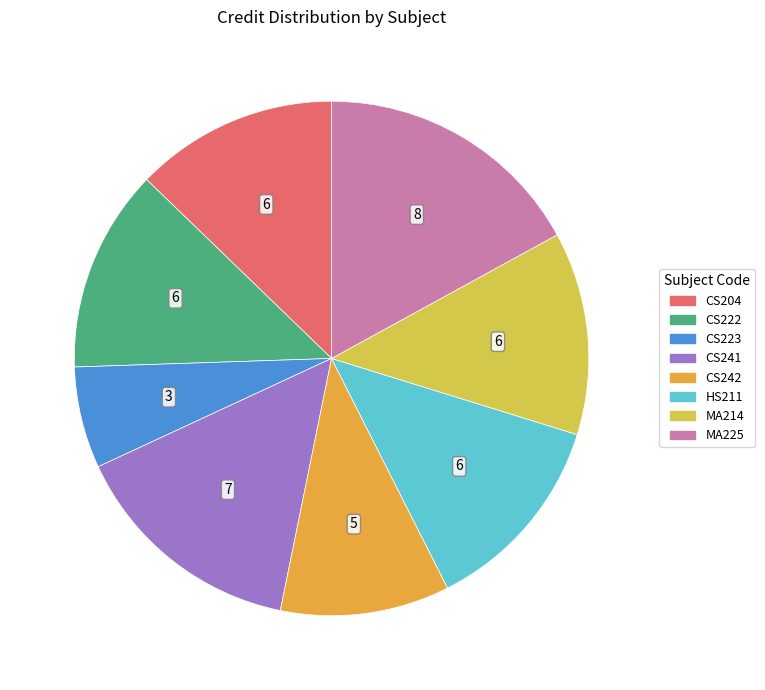

True or false: CS204 accounts for 20% of the total.

False